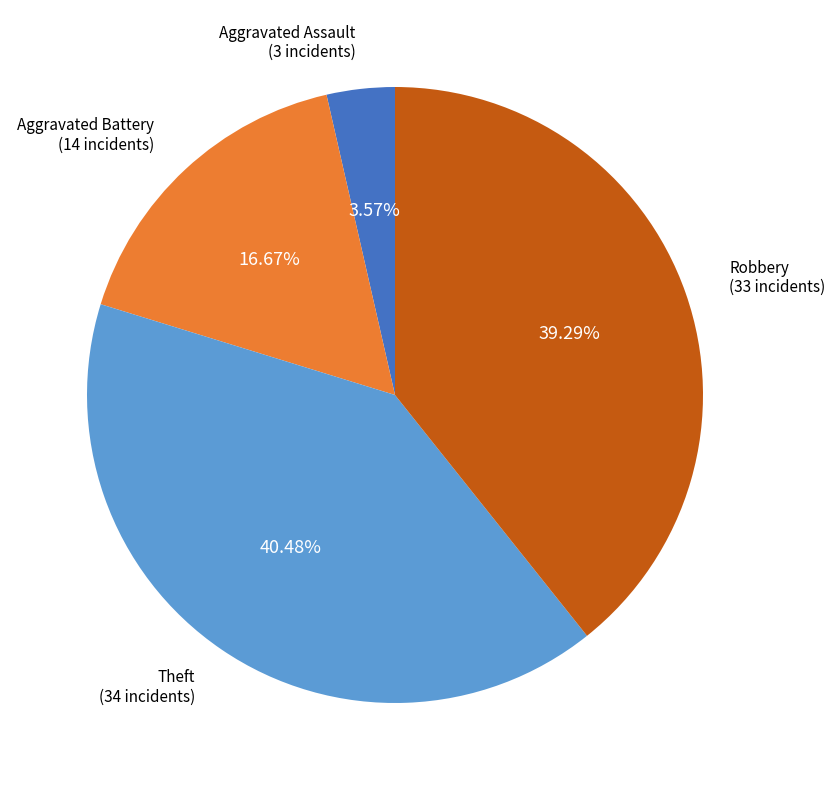

What is the total percentage of Robbery and Theft?

79.8%